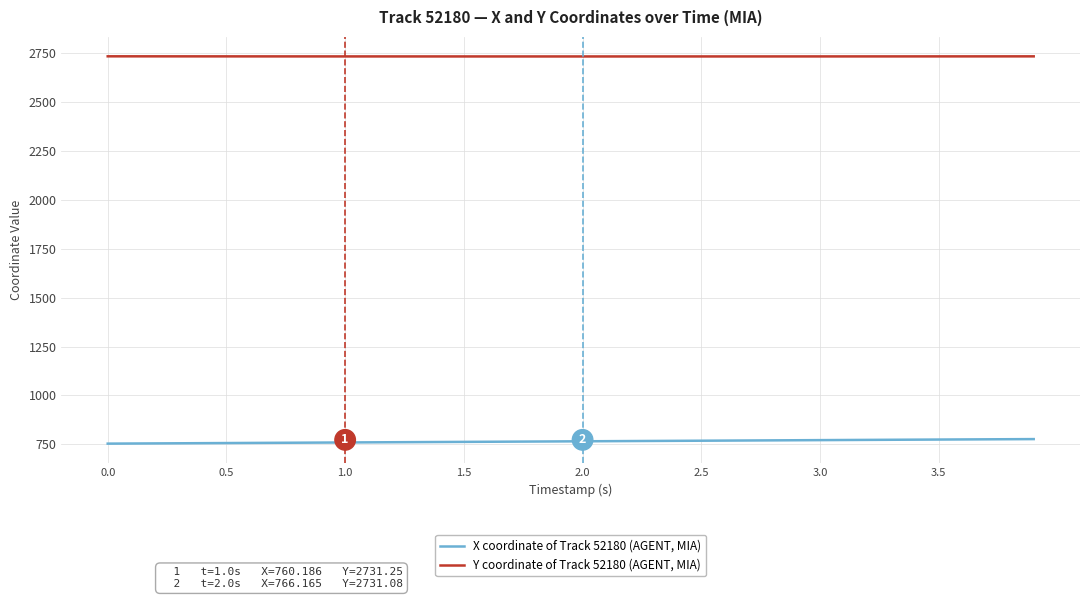

What is the sum of all X coordinate of Track 52180 (AGENT, MIA) values?

30634.2